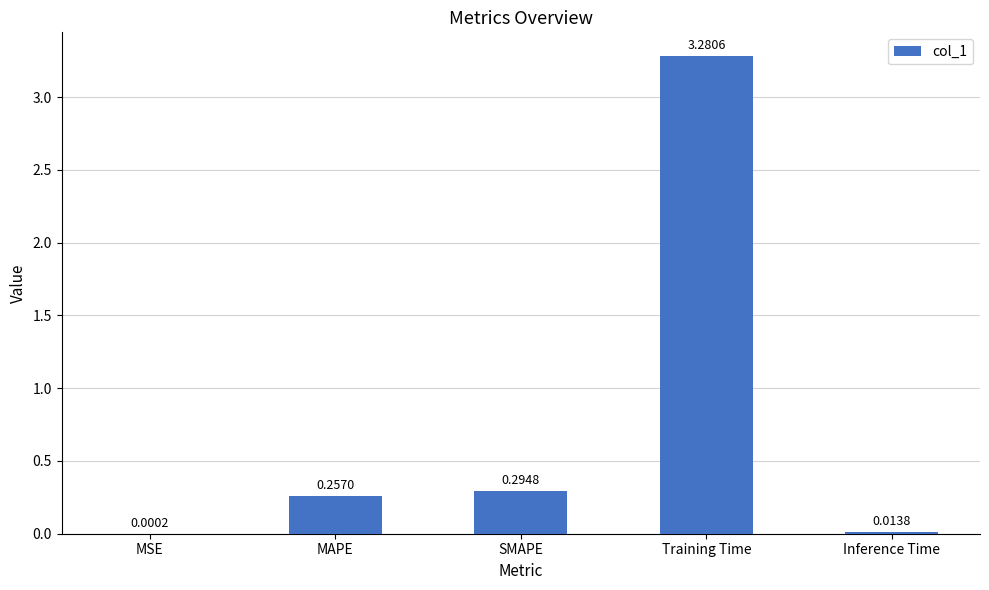

What is the sum of all values?

3.8